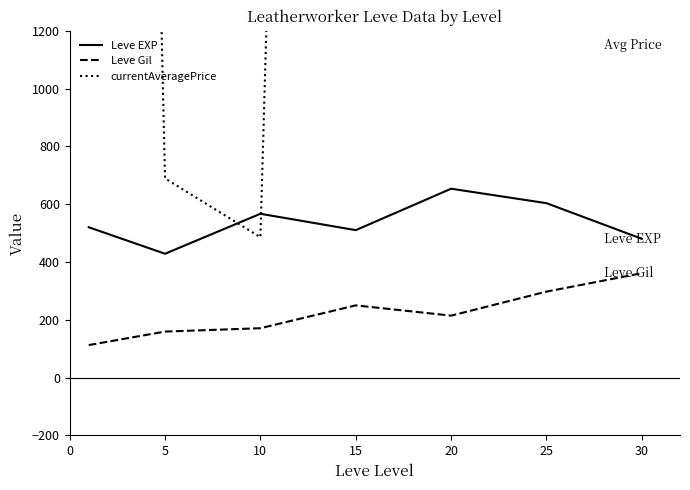

Reading left to right, extract all data points from this chart.

Leve EXP: 520.0	428.3	566.7	510.0	653.3	603.3	480.0
Leve Gil: 112.3	159.0	170.7	249.7	214.2	297.3	361.0
currentAveragePrice: 11947.8	689.0	485.5	12000.0	9626.0	12000.0	1246.2